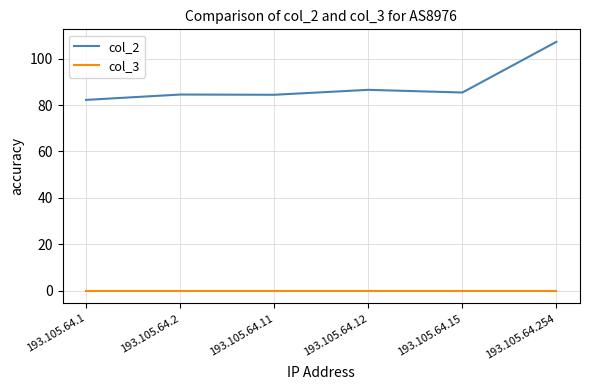

What are all the series names shown in the legend?

col_2, col_3